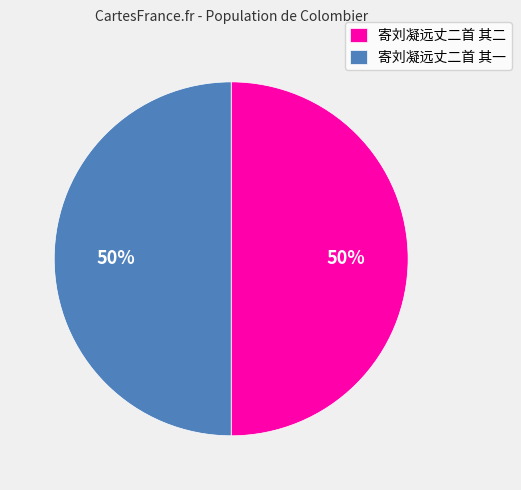

To the nearest percent, what is the average slice percentage?

50%